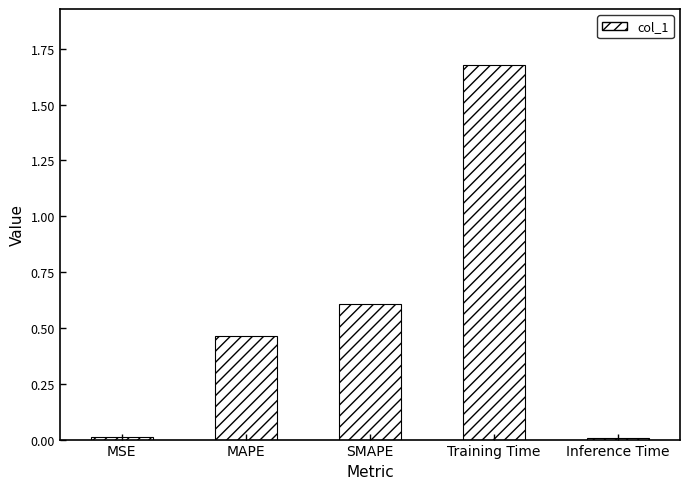

What is the change in value from MSE to SMAPE?

+0.6